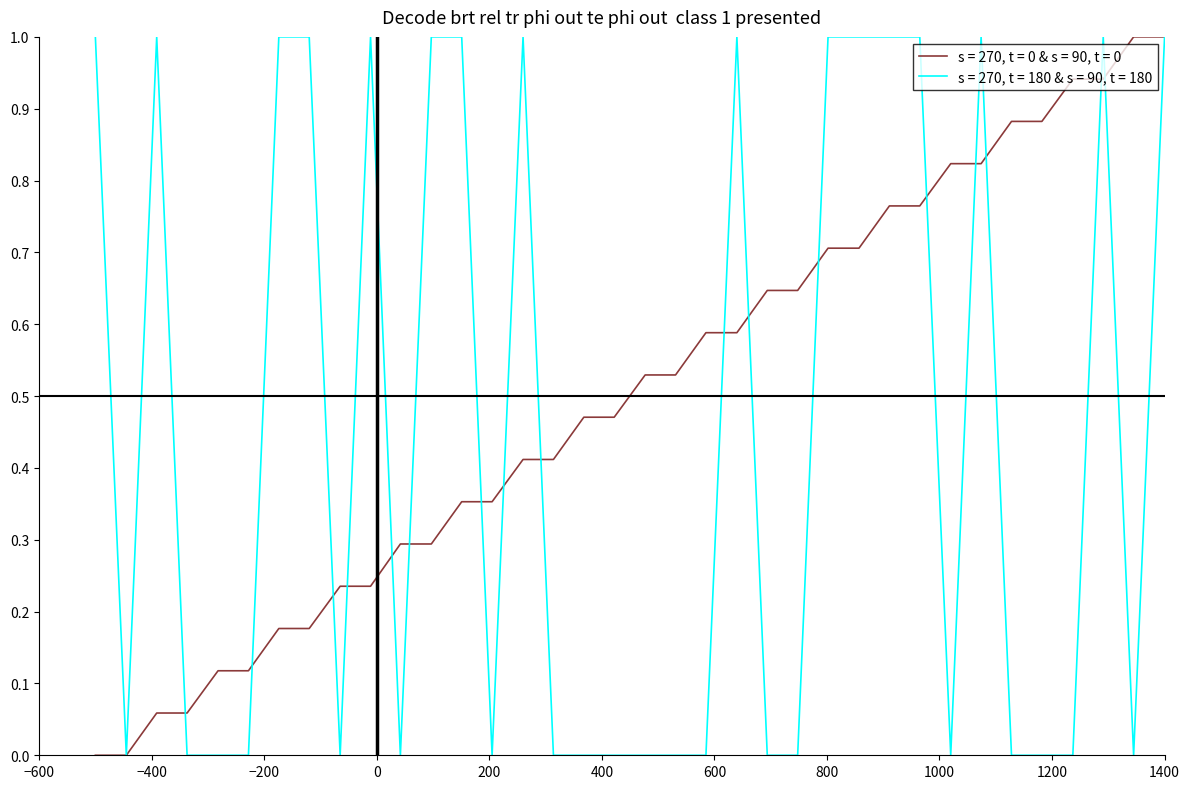

What is the highest value of the s = 270, t = 0 & s = 90, t = 0 series?

1.0